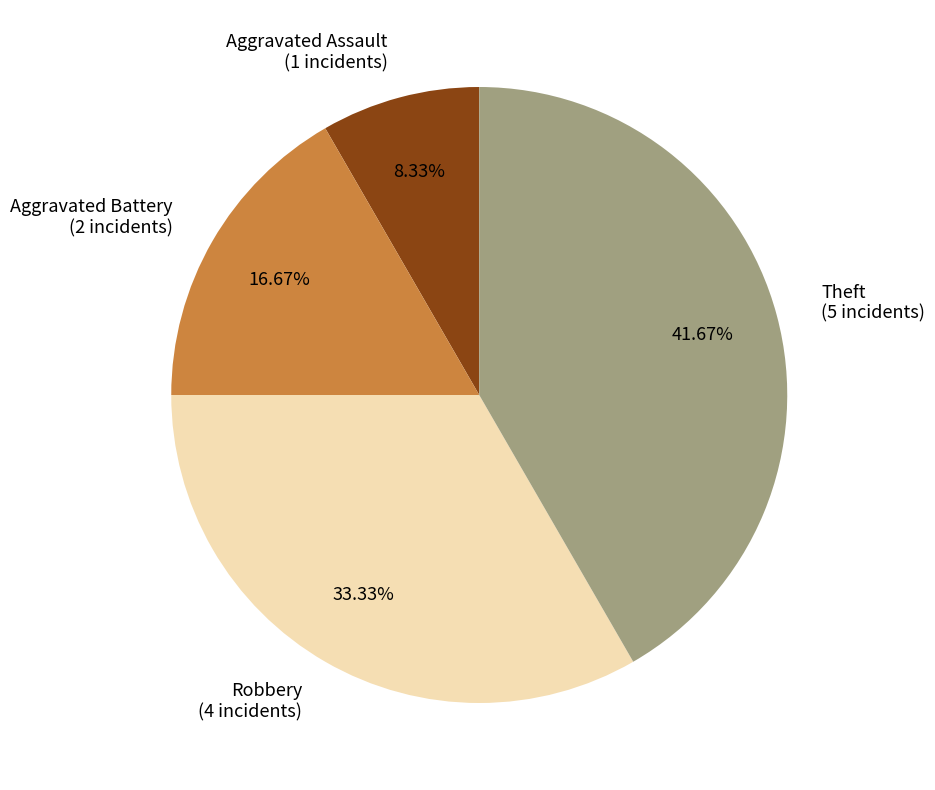

Which slice is the largest?

Theft